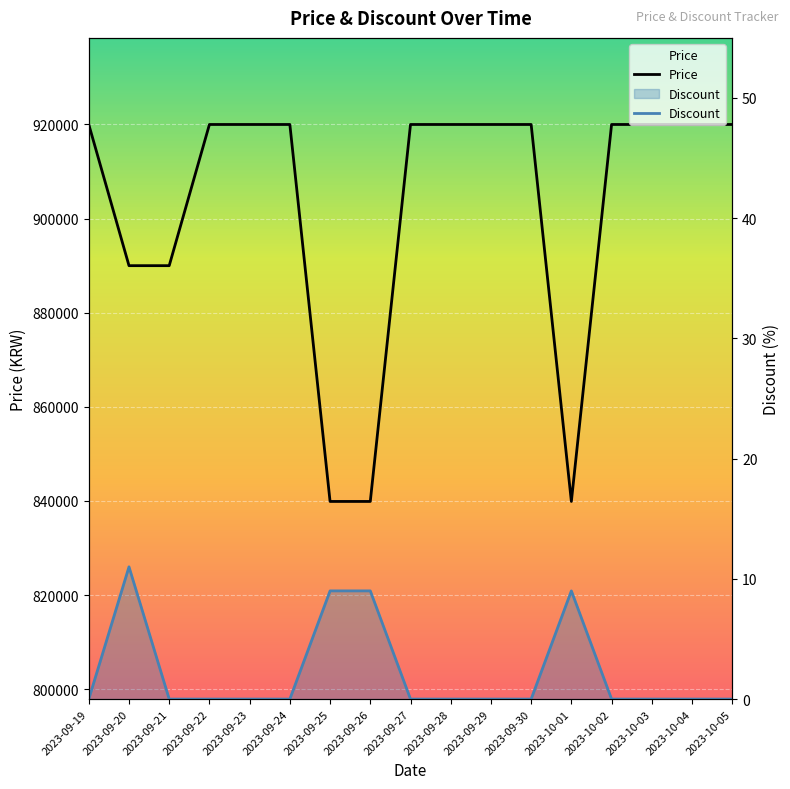

Which series has the widest spread of values?

Price